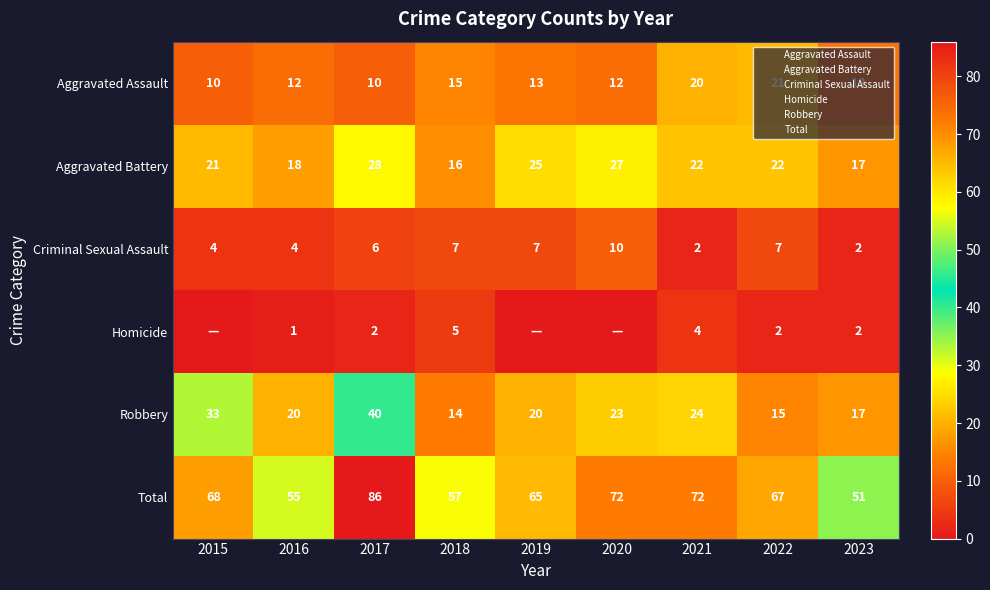

At which category is the sum across all series the highest?

2017